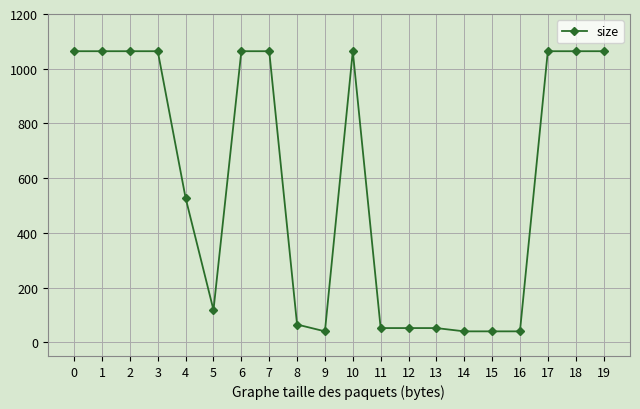

What is the sum of the values at 11 and 17?

1116